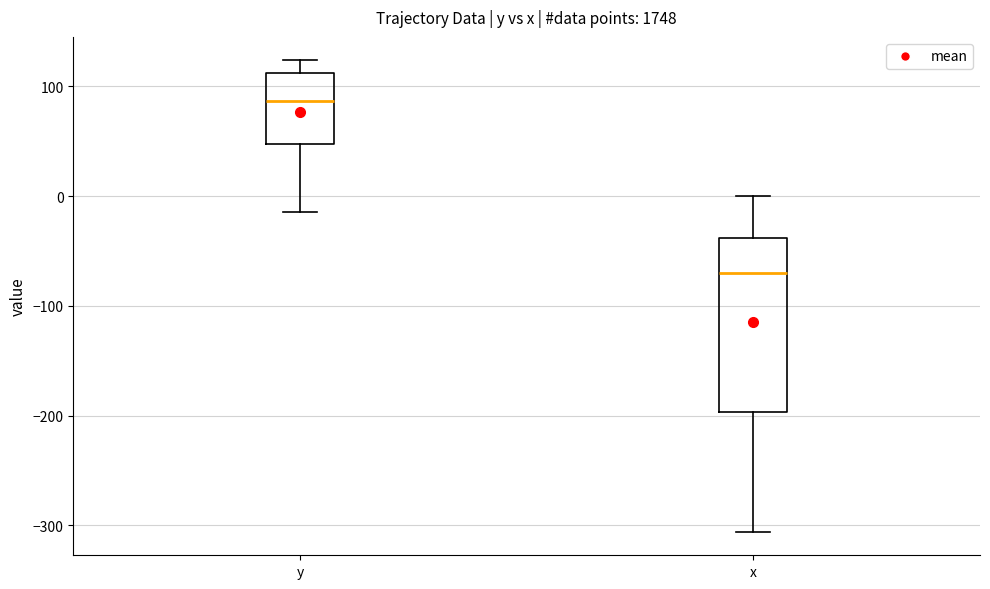

Which box has the highest median line?

y